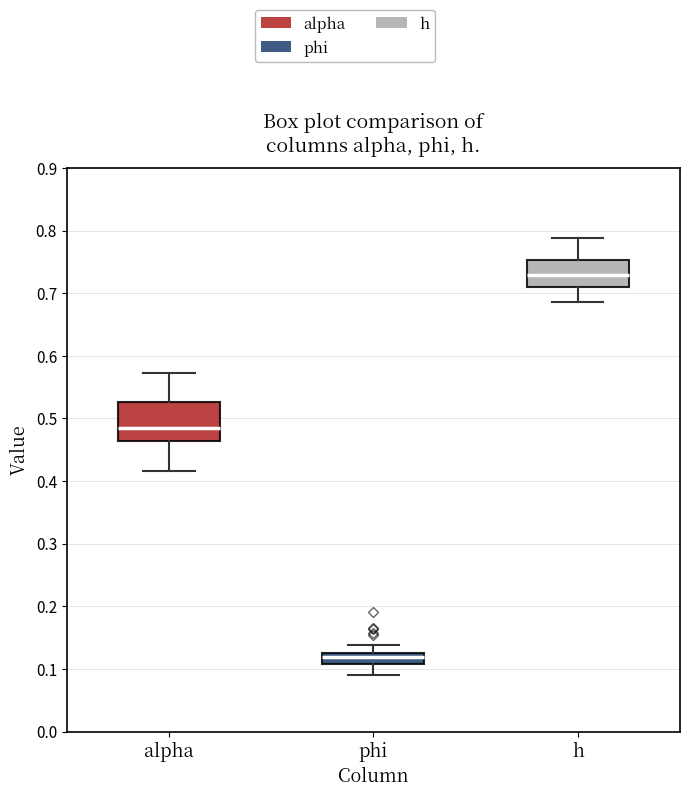

Which box has the lowest median line?

phi